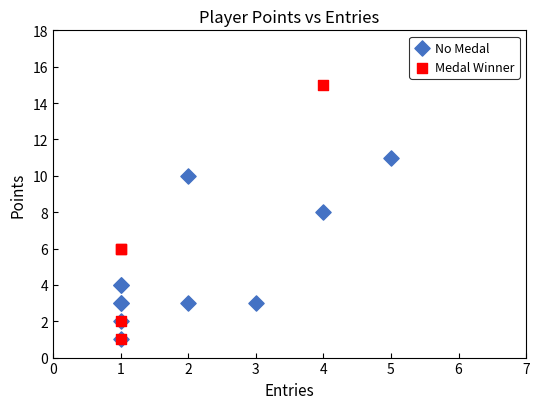

Which series reaches the maximum Y coordinate?

Medal Winner